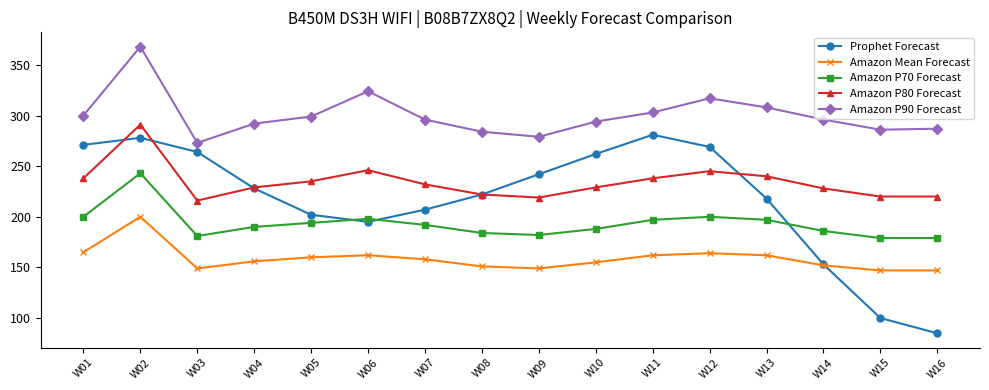

True or false: Amazon P90 Forecast and Amazon Mean Forecast cross at least once.

False